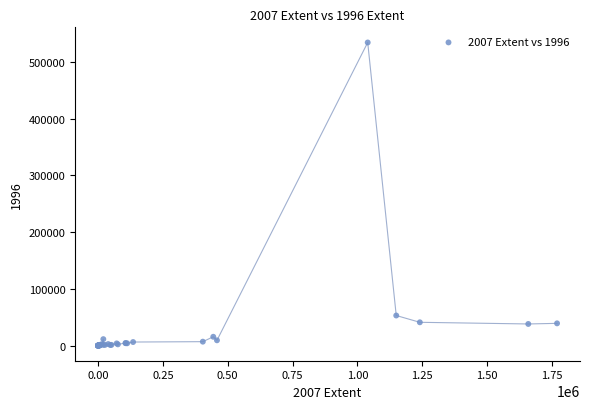

What Y value in the scatter plot is closest to 267288?

53023